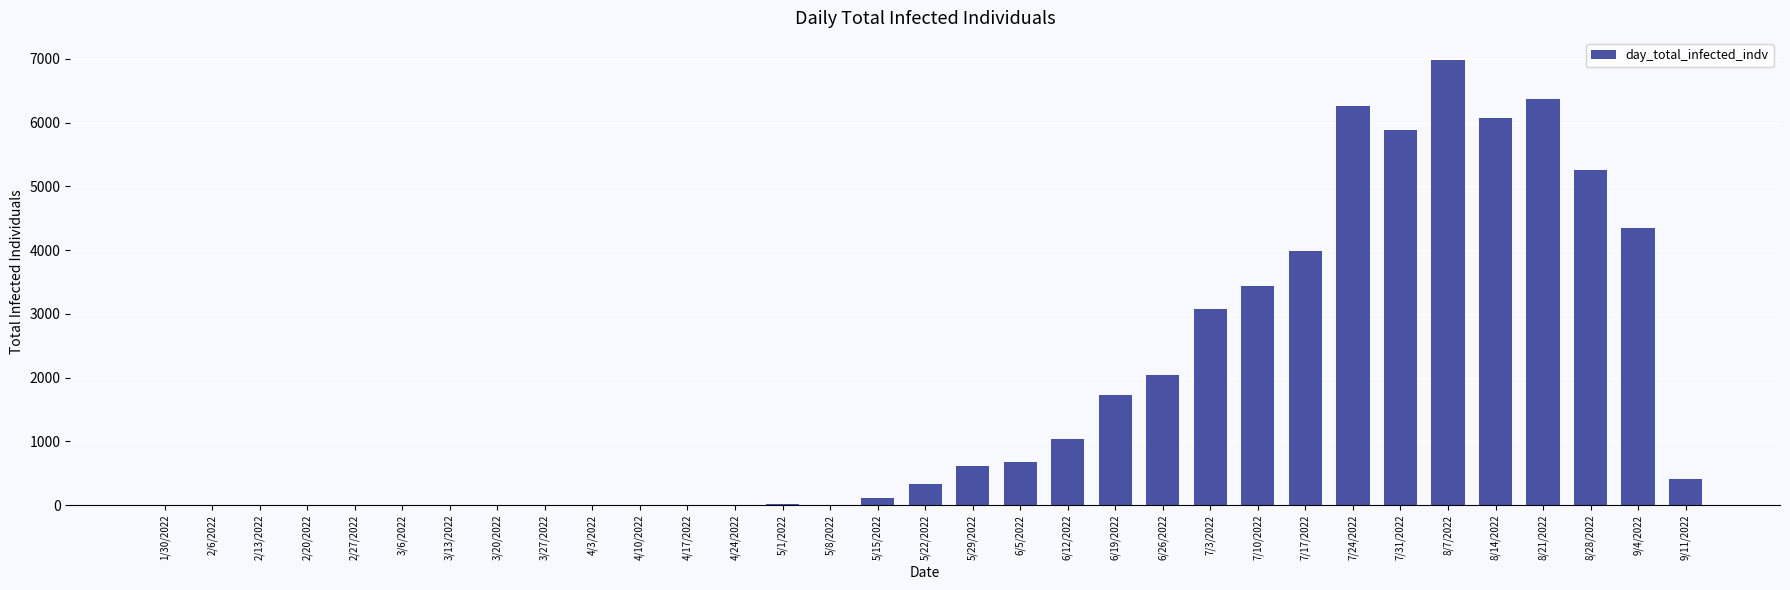

True or false: the data shows -2316 at 3/13/2022.

False